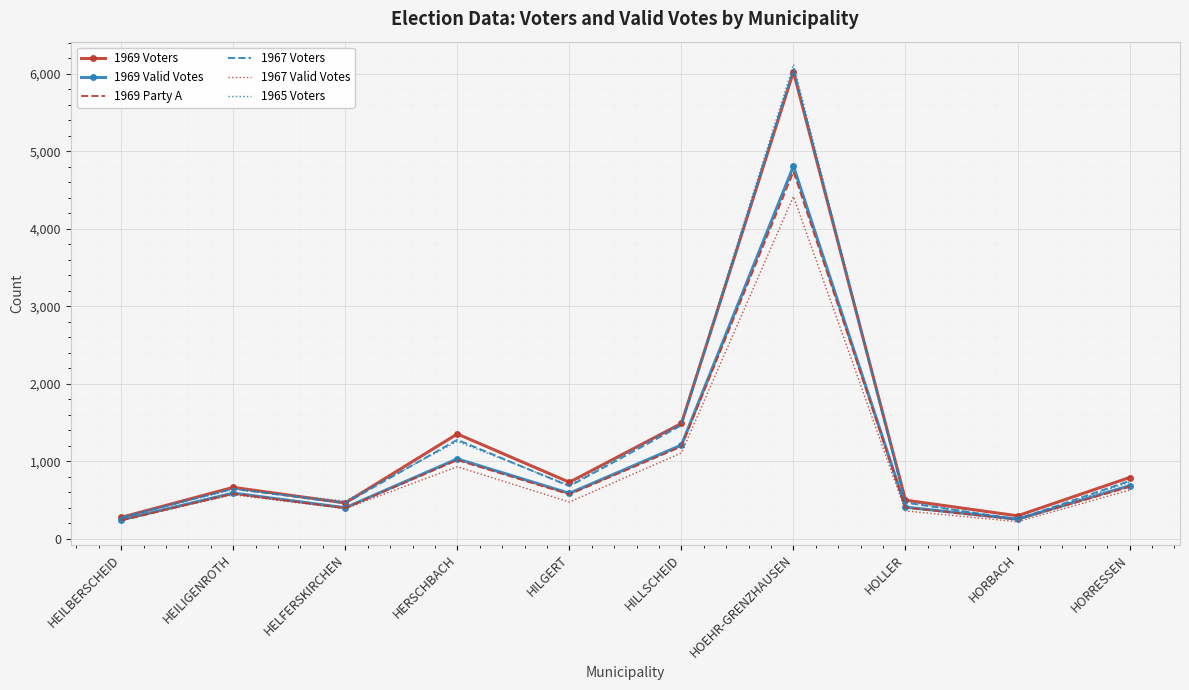

At which category is the sum across all series the highest?

HOEHR-GRENZHAUSEN